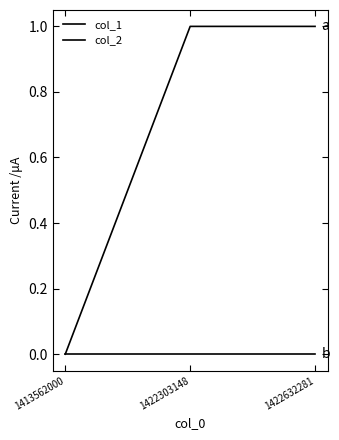

Which has a higher value, 1422303148 or 1413562000?

1422303148